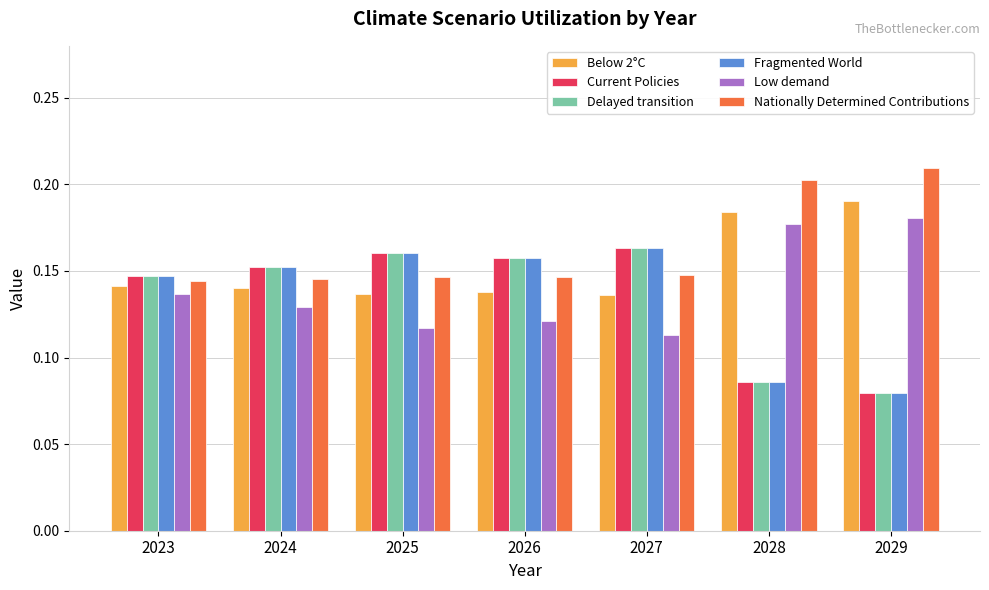

What is the sum of all Low demand values?

1.0